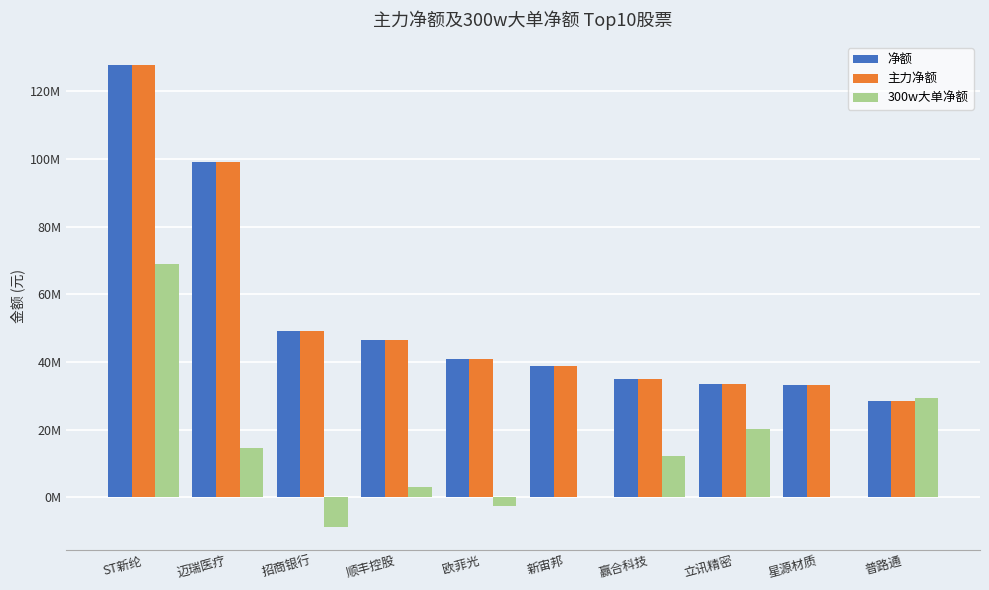

What is the difference between the maximum and second lowest values in the 300w大单净额 series?

71562609